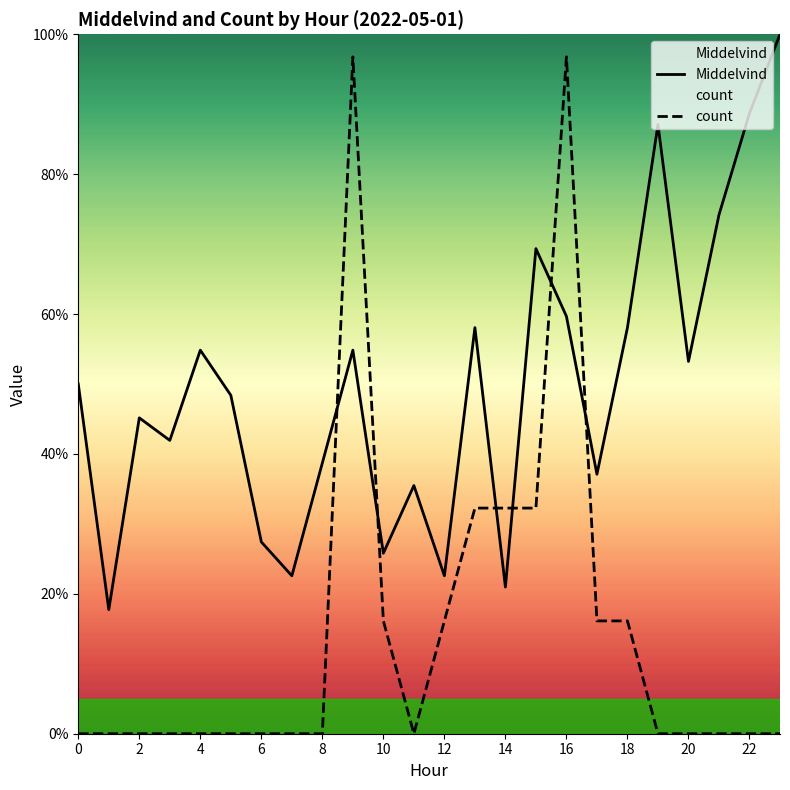

Is it true that Middelvind equals 50.0 at 0?

True